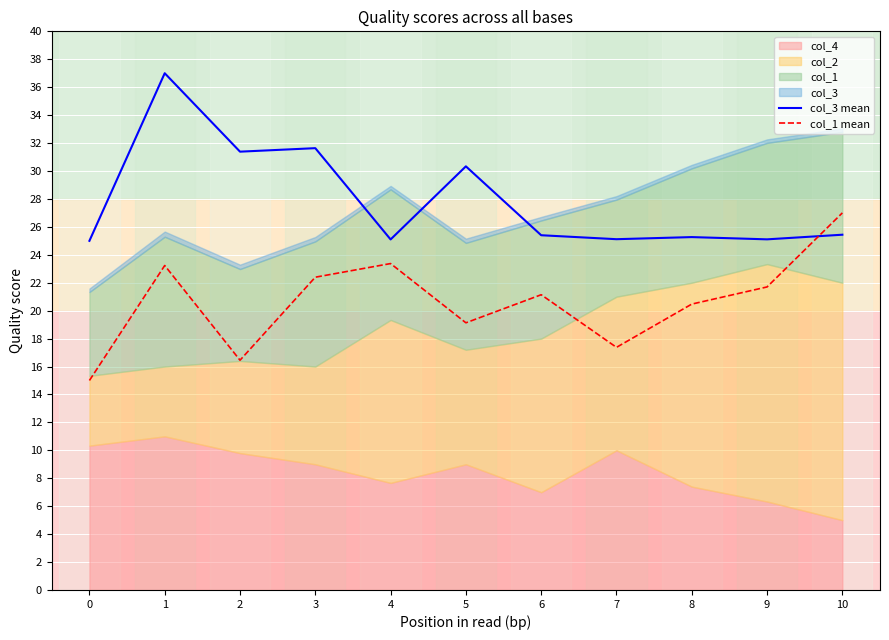

After their last crossing, which series has the higher values: col_3 mean or col_1 mean?

col_1 mean